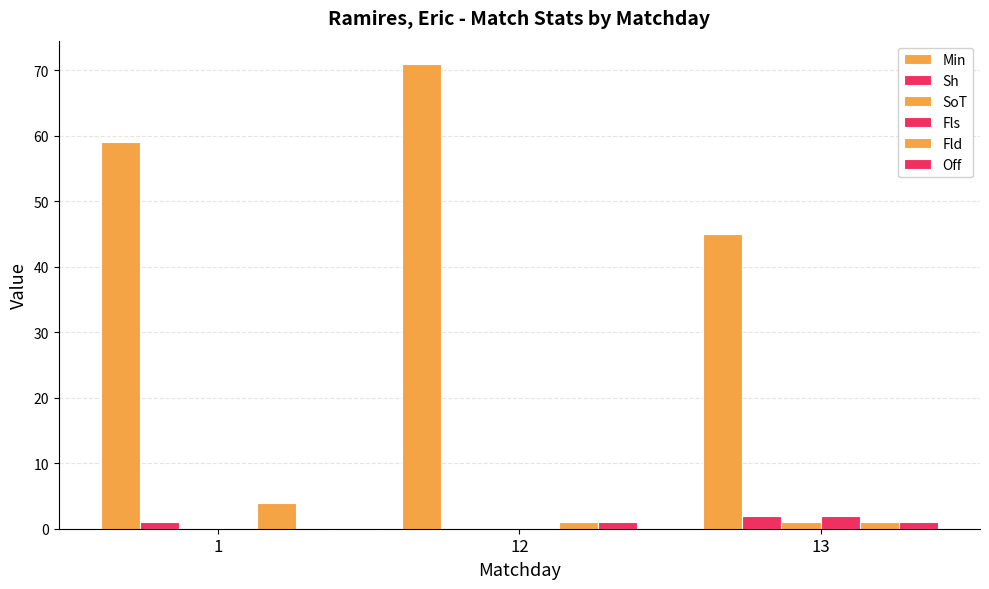

At which category does the chart reach its peak across all series?

12